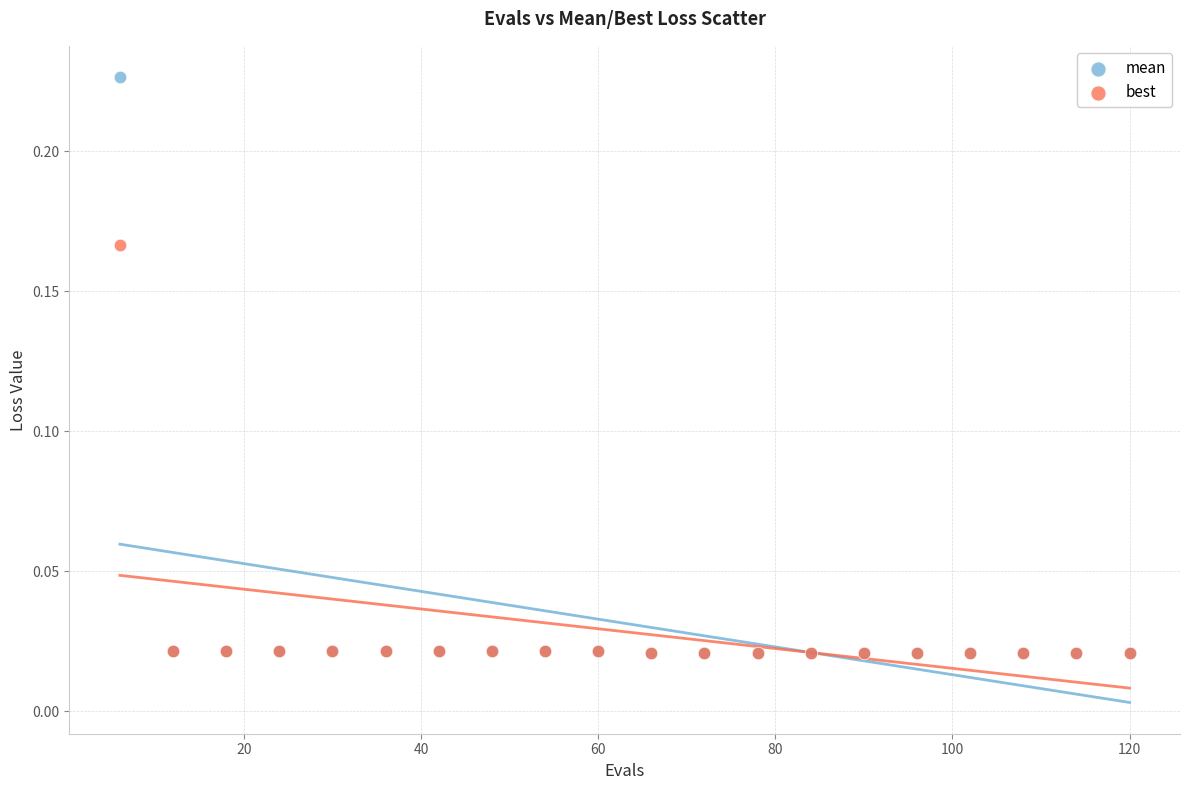

Which series has the largest Y range (max minus min)?

mean